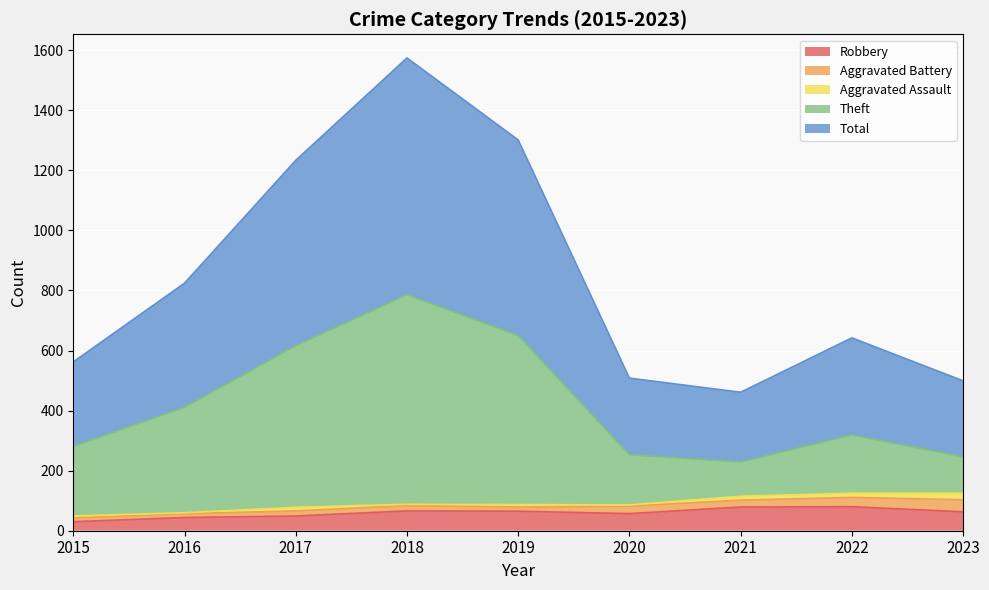

Which label corresponds to the smallest value in the chart?

2015